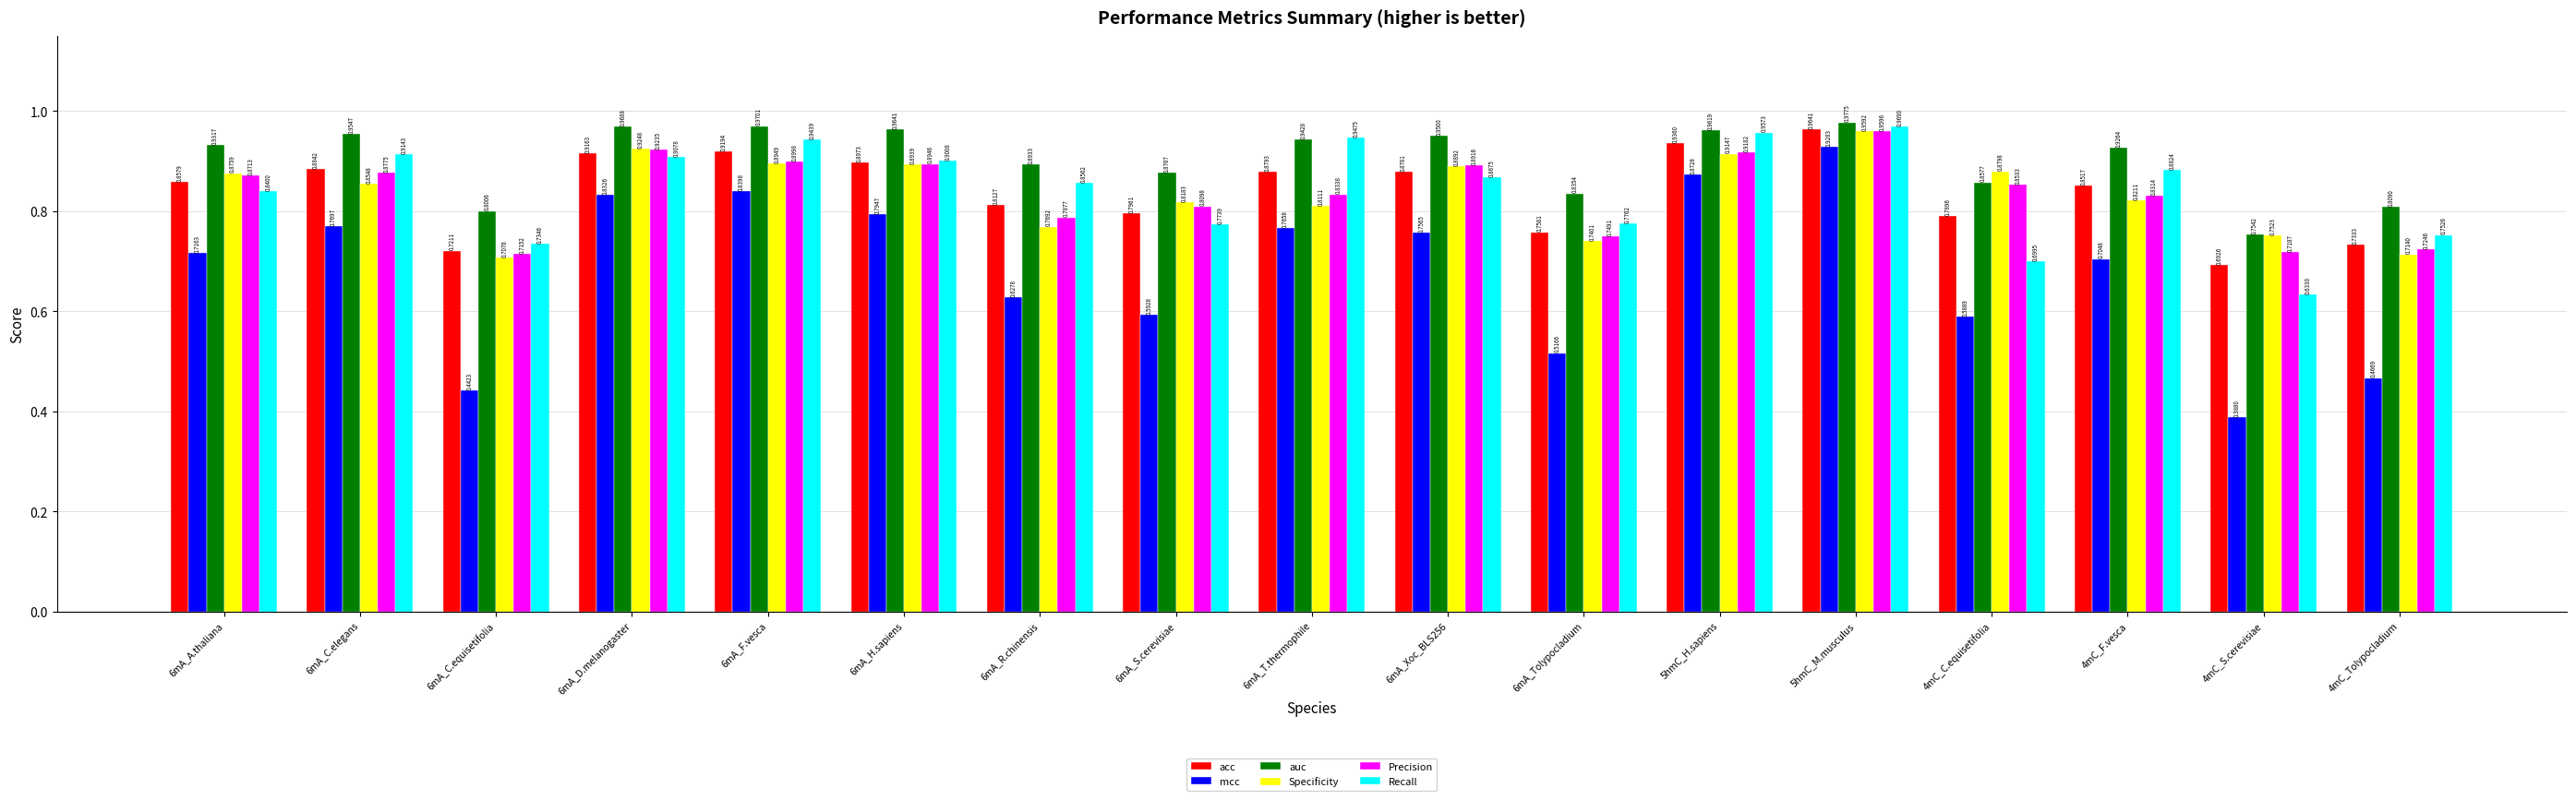

What is the label of the 14th bar from the right?

6mA_D.melanogaster